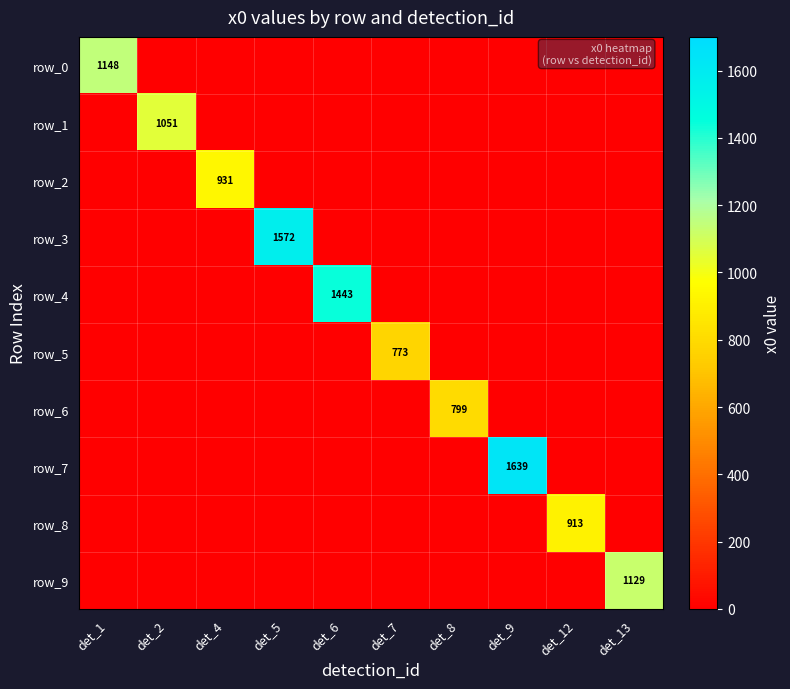

Between det_4 and det_5, which series saw the biggest shift?

row_3